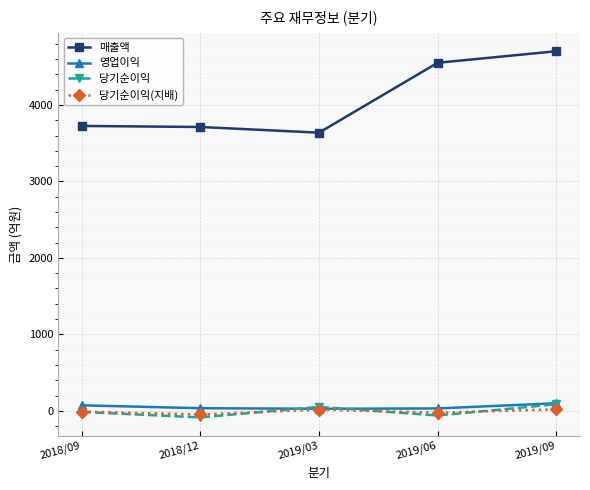

What is the maximum value for 매출액?

4703